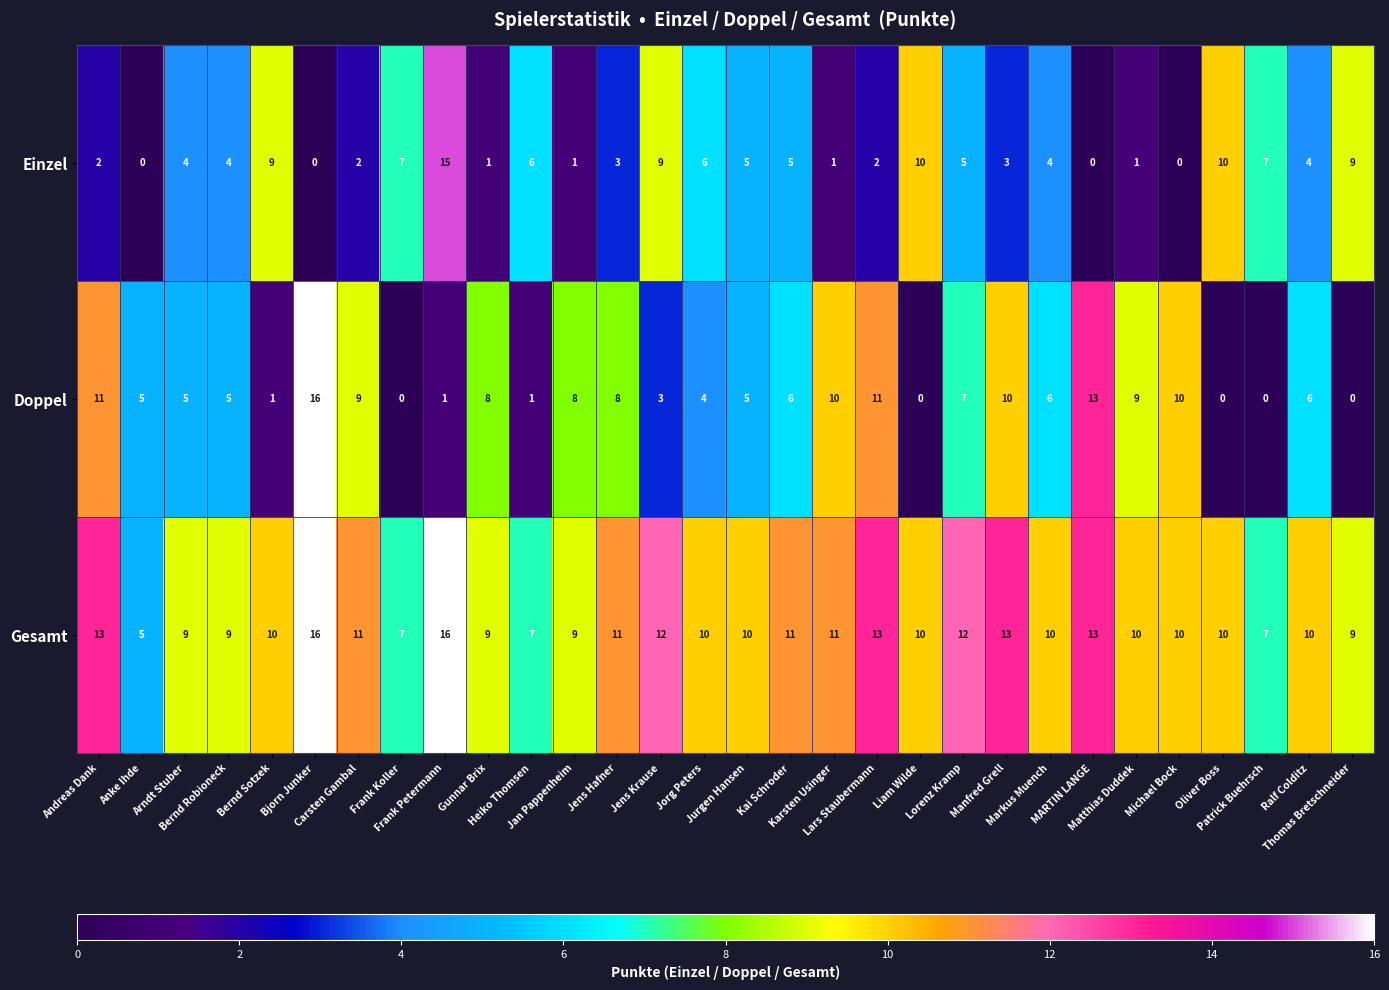

Which series has the largest range (max minus min)?

Doppel